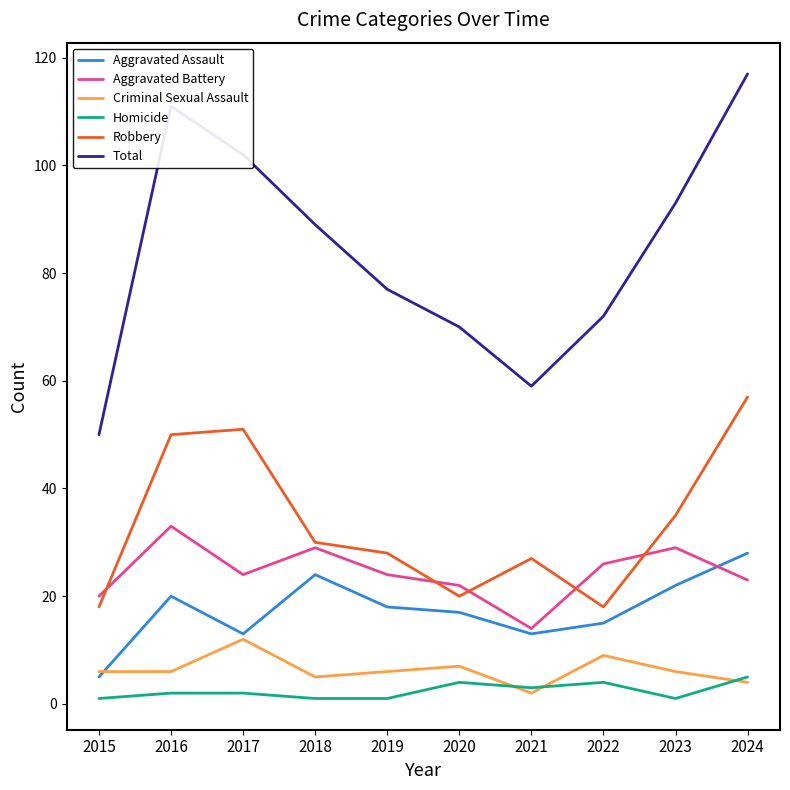

The value of Homicide at 2023 is 1. True or false?

True